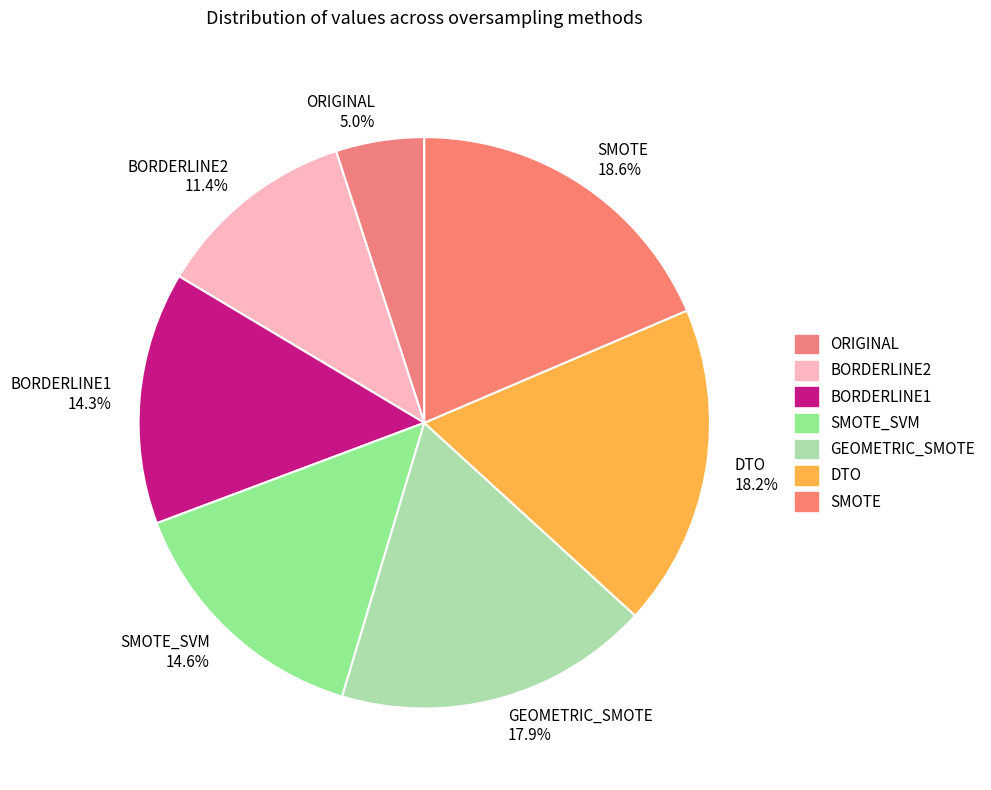

What portion of the pie excludes ORIGINAL 5.0%?

95.0%